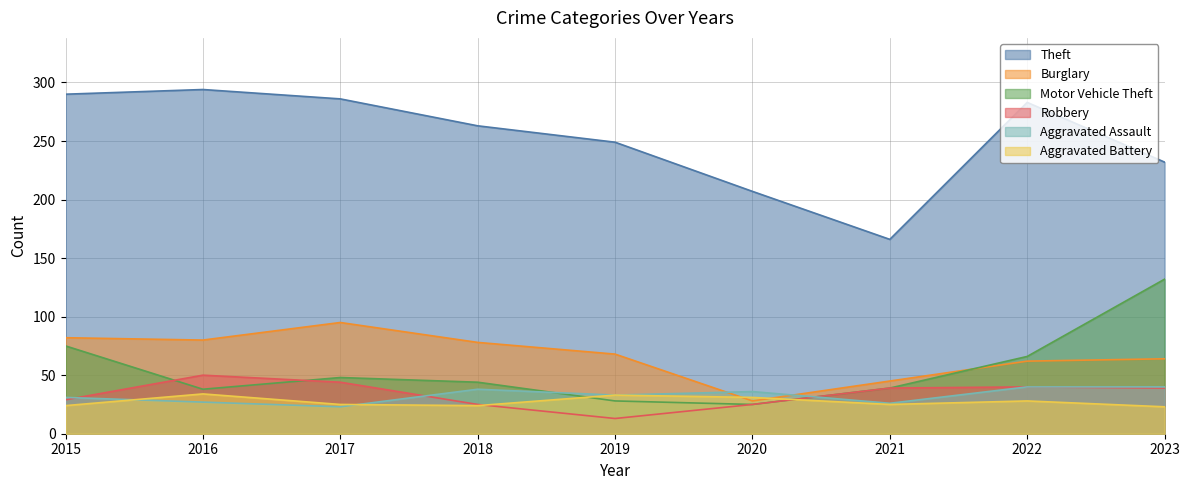

List the series in order of their peak value, highest first.

Theft, Motor Vehicle Theft, Burglary, Robbery, Aggravated Assault, Aggravated Battery